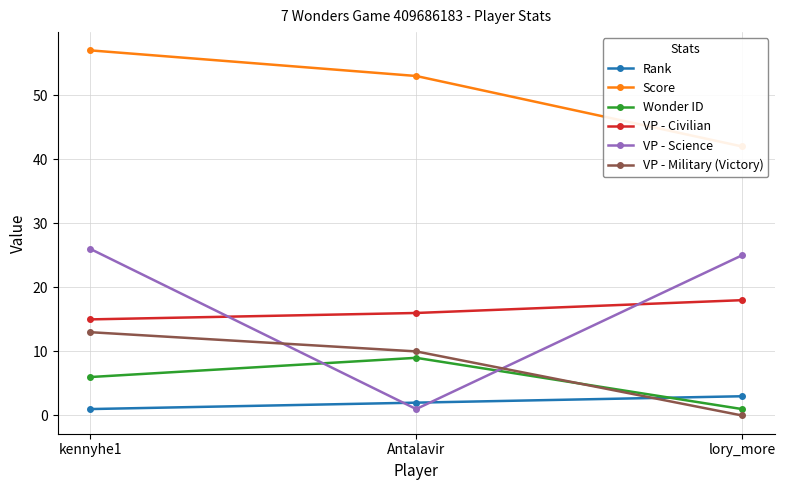

How many values in the VP - Civilian series are below 16?

1